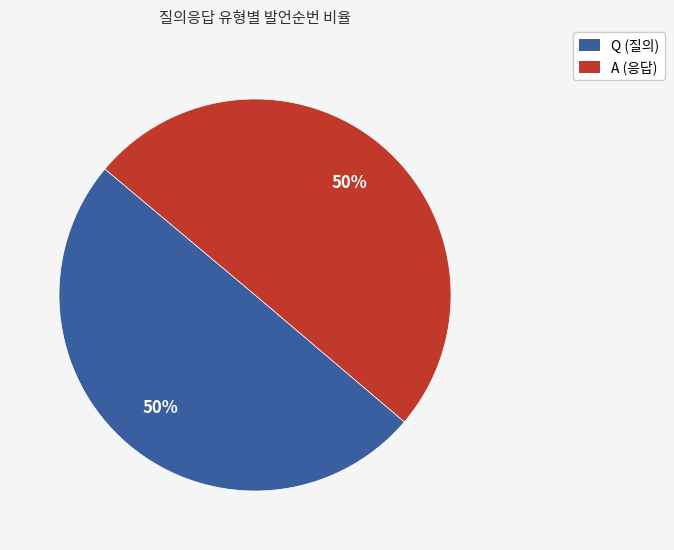

Combined, do A and Q account for over 50%?

Yes